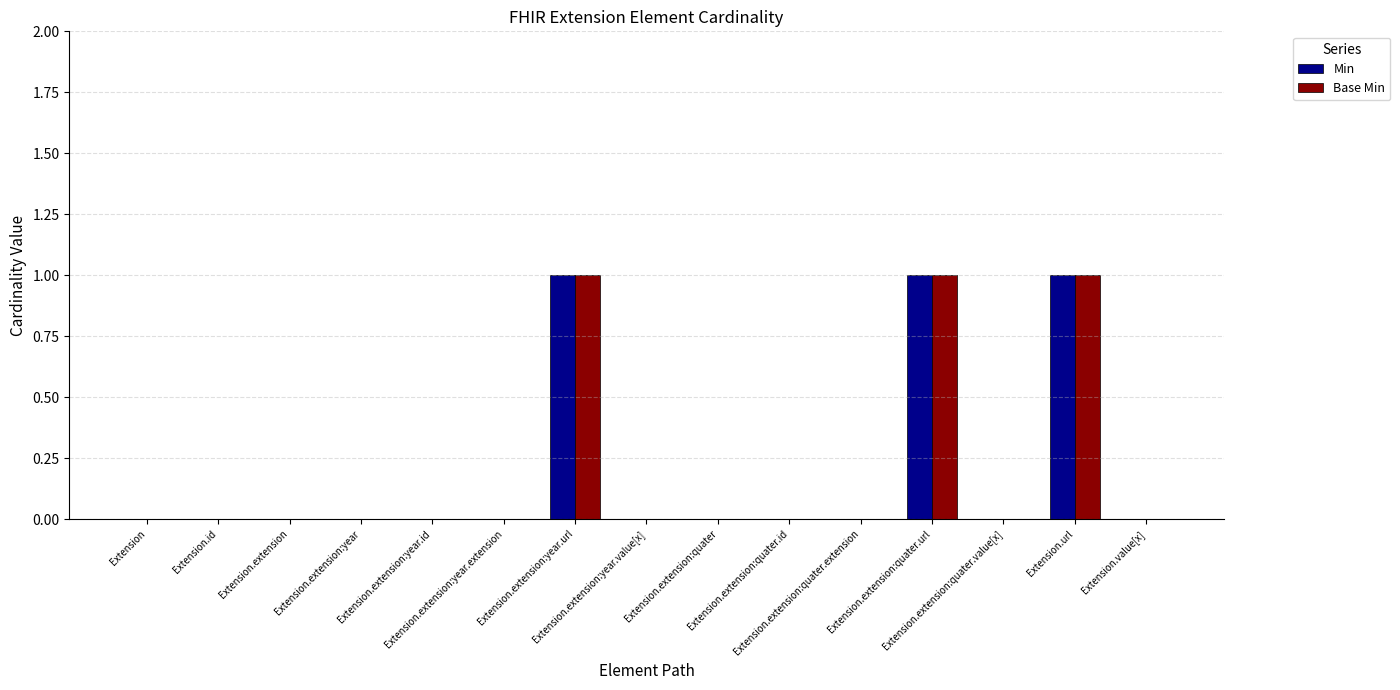

What is the sum of all Base Min values?

3